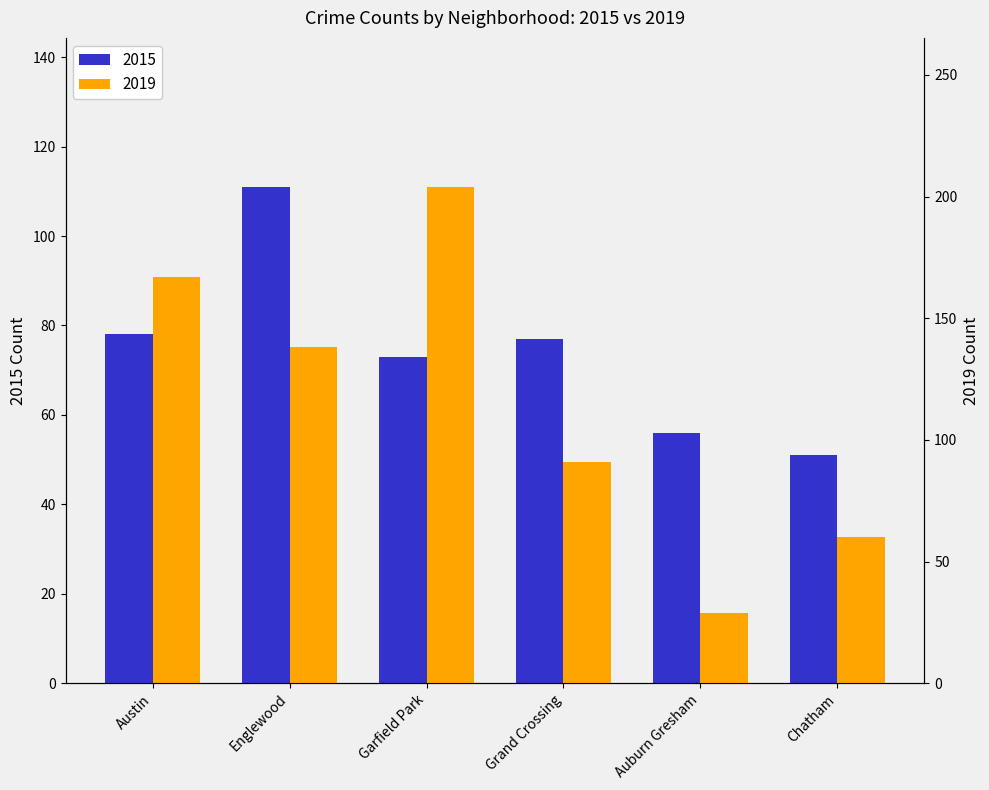

At which category does the chart reach its peak across all series?

Garfield Park